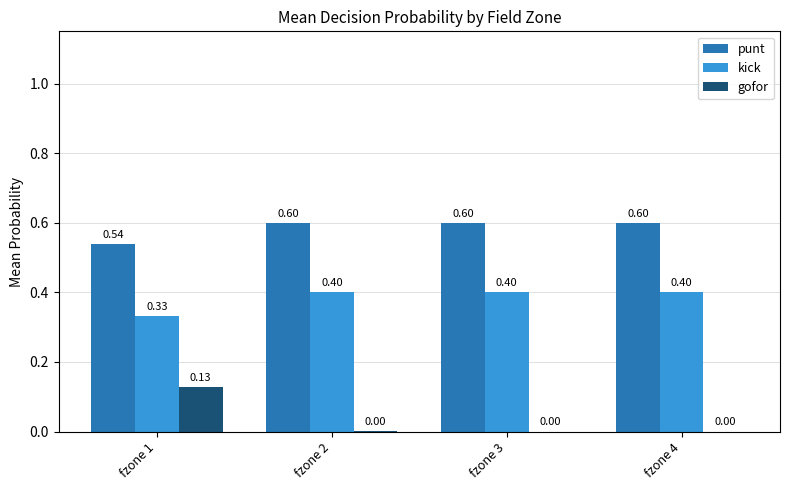

What is the sum of the punt values at fzone 2 and fzone 4?

1.2